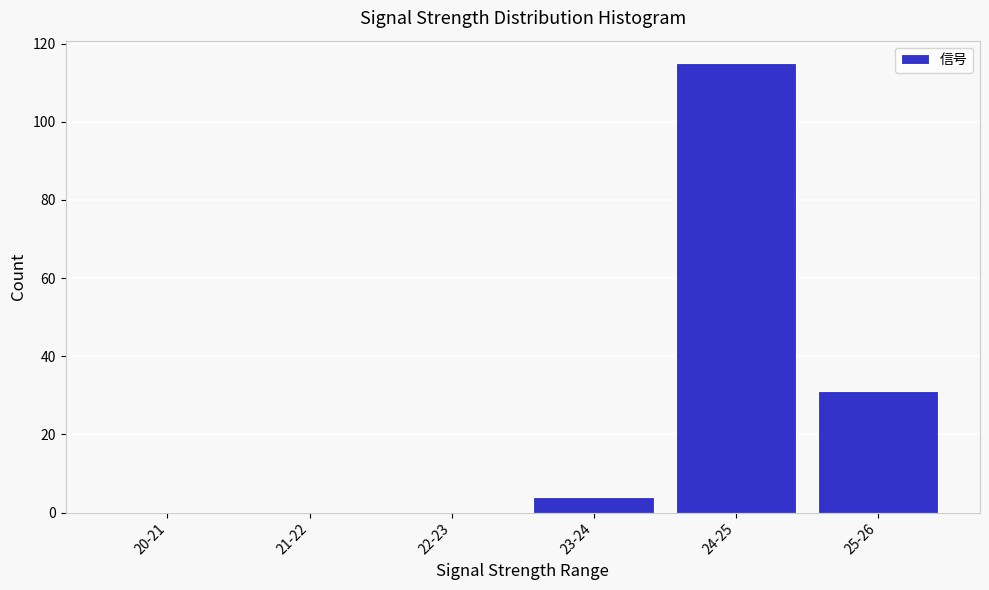

Reading right to left, extract all data points from this chart.

25-26=31	24-25=115	23-24=4	22-23=0	21-22=0	20-21=0